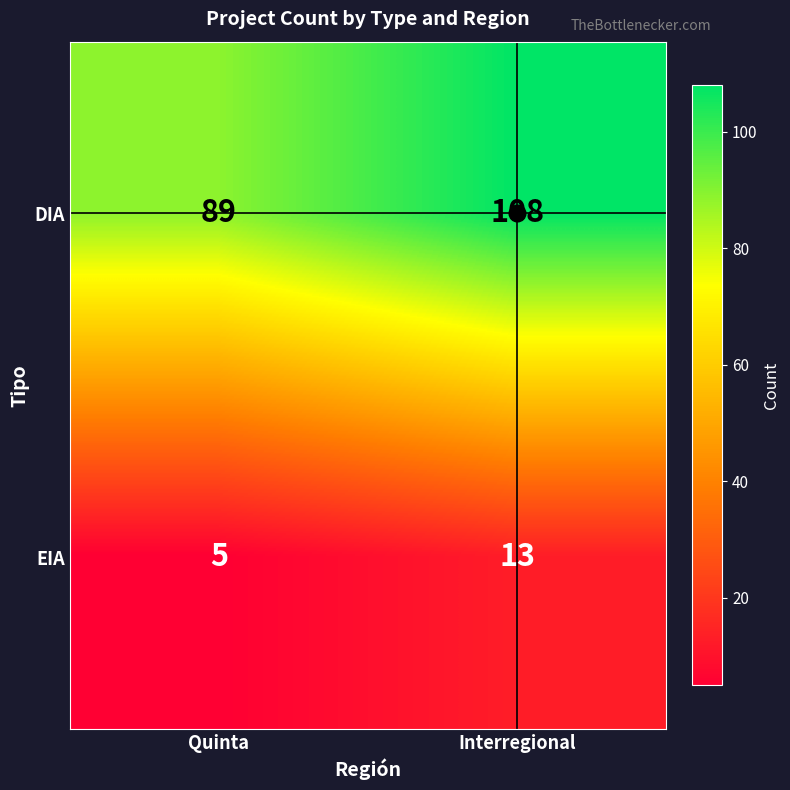

Which series has the largest total across all categories?

DIA